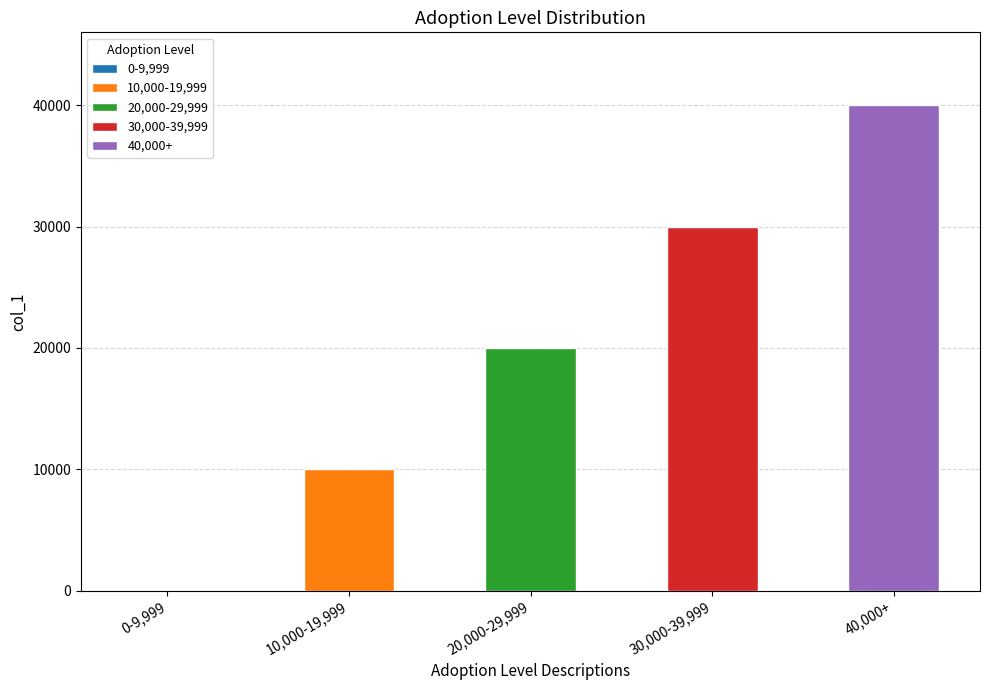

What is the sum of all values?

100000